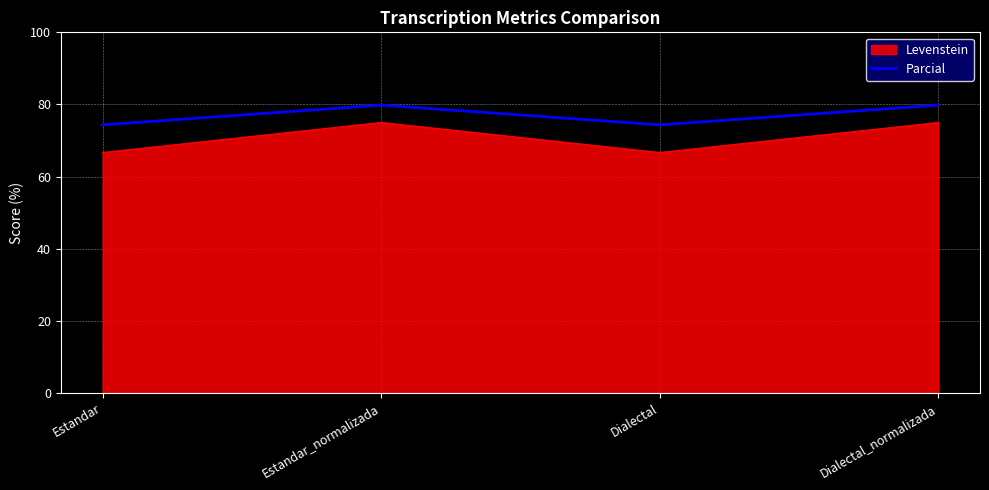

Count the number of categories in the chart.

4